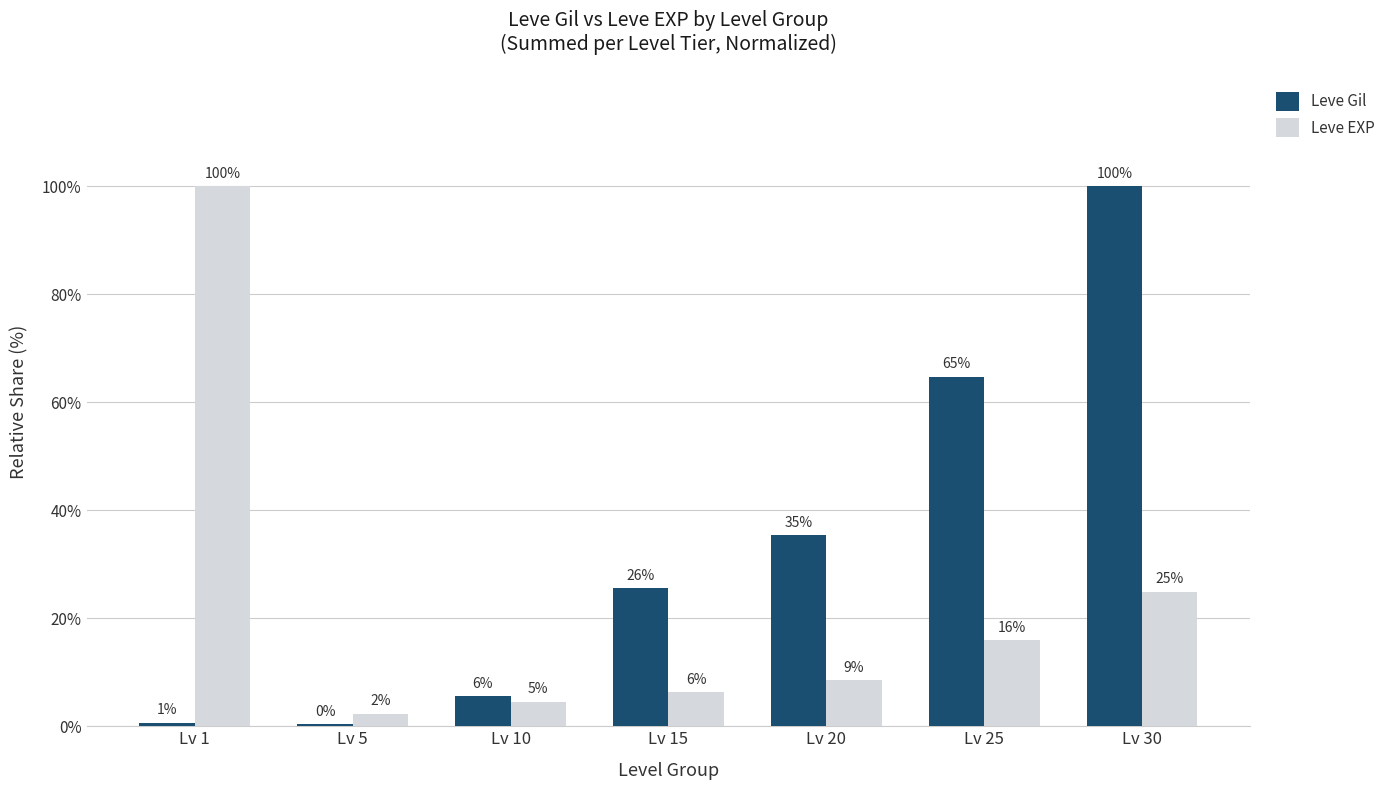

How many bars are there in total?

14